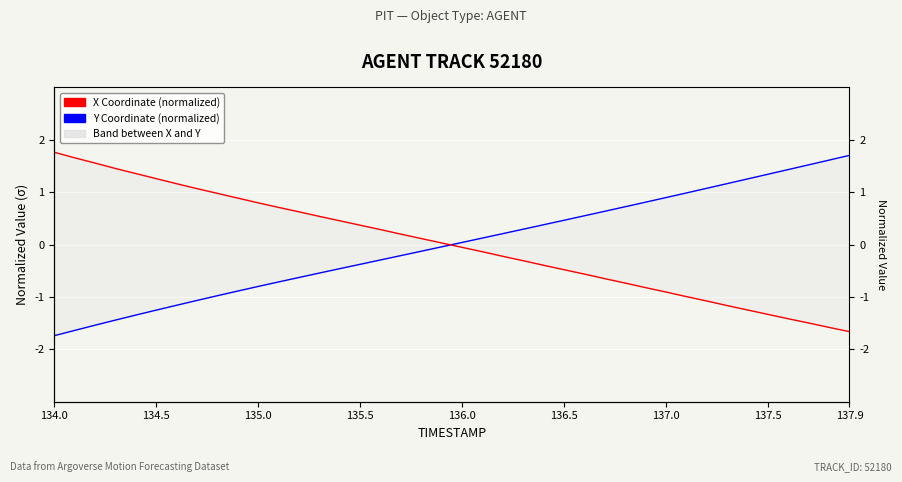

Is the value of Y Coordinate (normalized) at 23 greater than the value of X Coordinate (normalized) at 18?

Yes